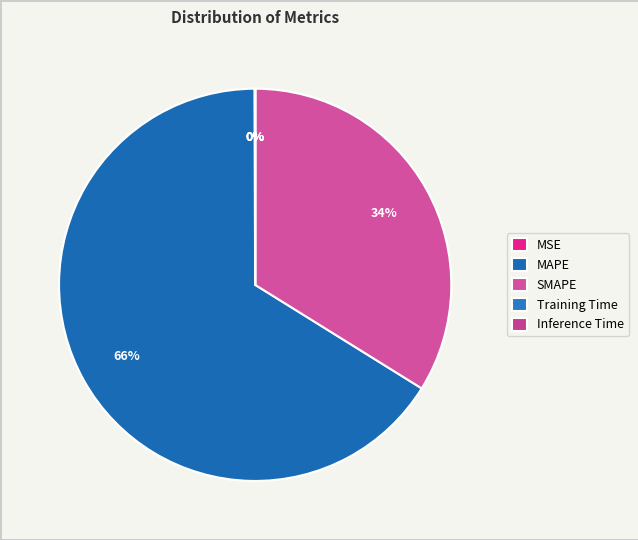

What percentage is the SMAPE slice, to the nearest percent?

34%